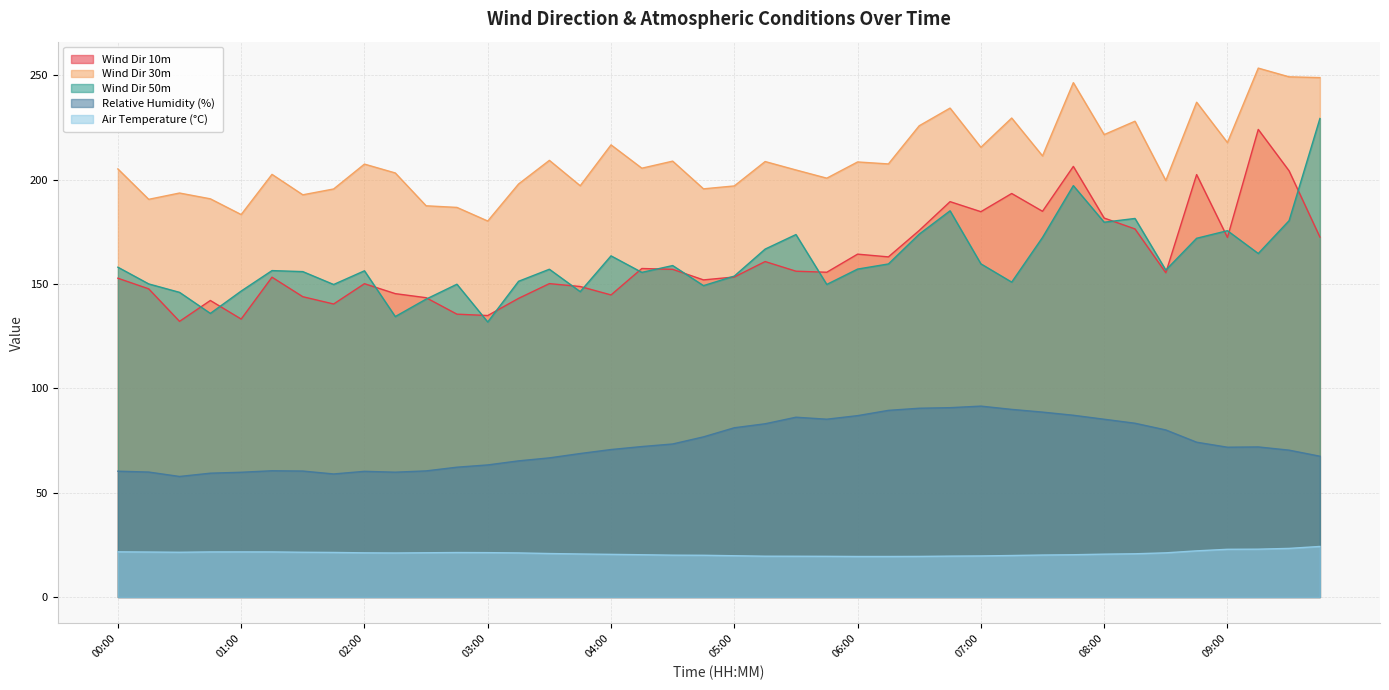

Reading right to left, what are all the values shown in this chart?

Wind Dir 10m: 172.5	204.2	224.1	172.3	202.4	155.4	176.4	181.6	206.3	184.8	193.4	184.6	189.4	175.6	163.0	164.3	155.6	156.1	160.7	153.3	152.0	157.0	157.4	144.7	148.8	150.2	143.1	134.9	135.5	143.4	145.4	150.1	140.4	143.9	153.2	133.2	142.1	132.1	147.7	152.8
Wind Dir 30m: 248.9	249.3	253.4	217.7	237.1	199.6	228.0	221.6	246.5	211.4	229.5	215.5	234.3	225.8	207.5	208.5	200.7	204.6	208.7	197.0	195.6	208.9	205.5	216.7	197.1	209.2	197.9	180.2	186.7	187.5	203.2	207.4	195.5	192.7	202.5	183.3	190.8	193.6	190.6	205.1
Wind Dir 50m: 229.3	180.3	164.6	175.5	171.9	156.7	181.4	179.6	197.1	172.3	150.9	159.7	185.1	173.9	159.6	157.1	149.8	173.7	166.7	153.8	149.2	158.8	155.6	163.5	146.3	157.1	151.3	131.8	149.9	142.7	134.4	156.3	149.8	155.9	156.4	146.6	135.9	146.0	150.0	158.0
Relative Humidity (%): 67.5	70.4	71.9	71.8	74.2	80.1	83.3	85.2	87.1	88.6	89.9	91.5	90.7	90.5	89.4	86.9	85.2	86.2	83.0	81.1	76.7	73.3	72.1	70.7	68.8	66.7	65.2	63.3	62.2	60.4	59.8	60.2	59.0	60.4	60.5	59.8	59.3	57.8	59.9	60.3
Air Temperature (°C): 24.2	23.3	22.9	22.9	22.1	21.2	20.7	20.5	20.3	20.1	19.9	19.7	19.6	19.5	19.4	19.4	19.5	19.5	19.6	19.8	20.0	20.1	20.3	20.4	20.6	20.8	21.1	21.3	21.3	21.2	21.1	21.2	21.4	21.4	21.6	21.6	21.6	21.4	21.6	21.6